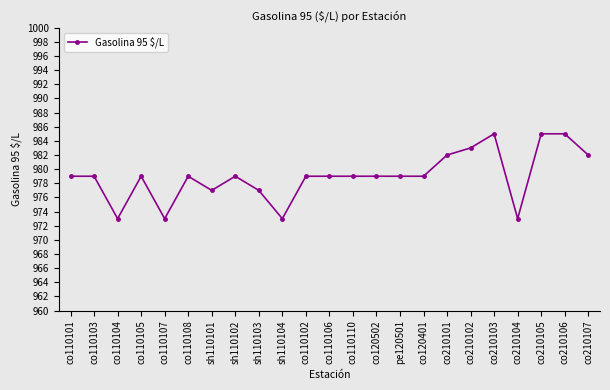

Where is the first local minimum?

co110104